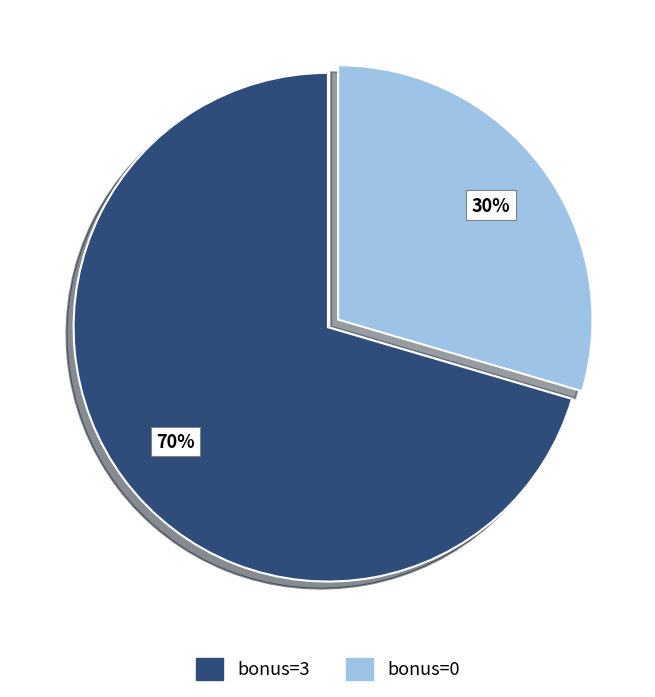

Does bonus=3 account for over 50% of the chart?

Yes